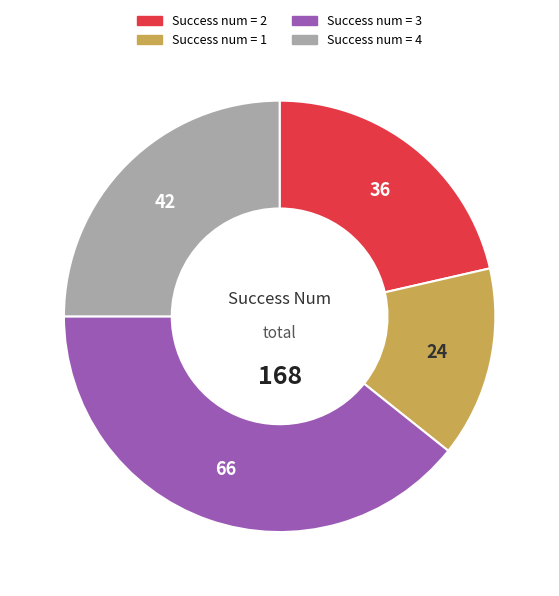

Is there any slice that represents more than half of the pie?

No